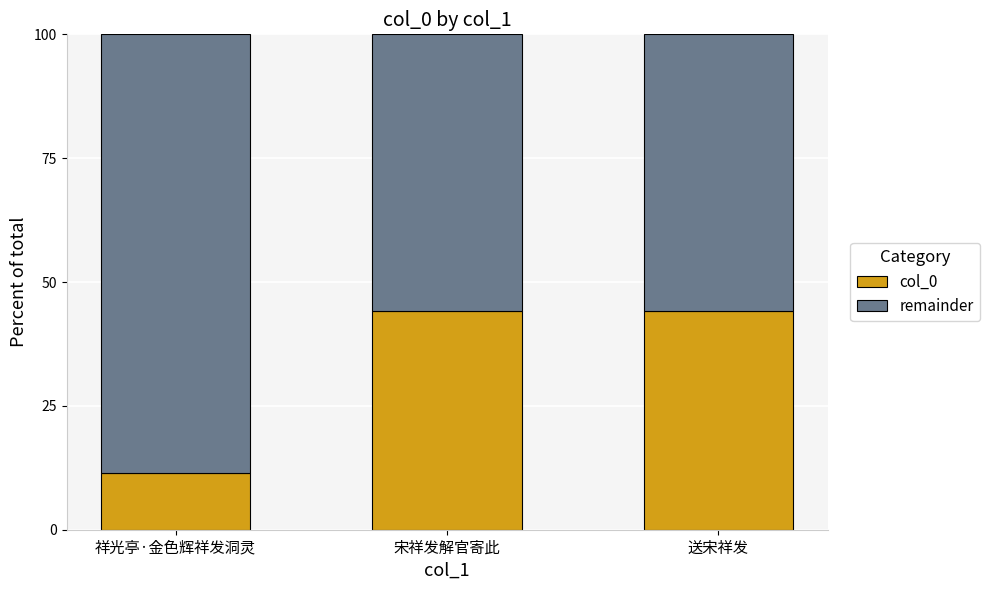

What is the total value across all series at 祥光亭·金色辉祥发洞灵?

100.0